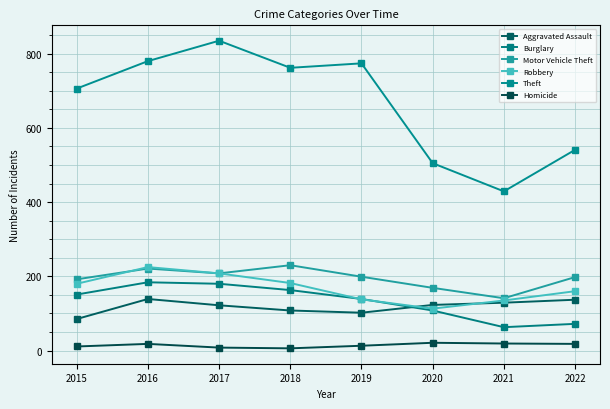

How many categories are shown in the chart?

8